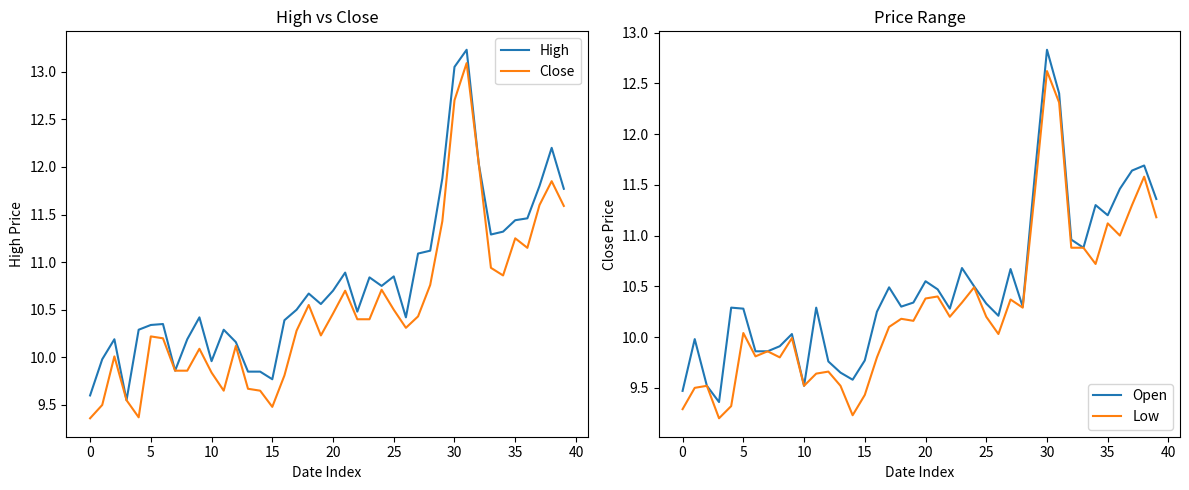

What is the sum of the Low values at 20 and 17?

20.5